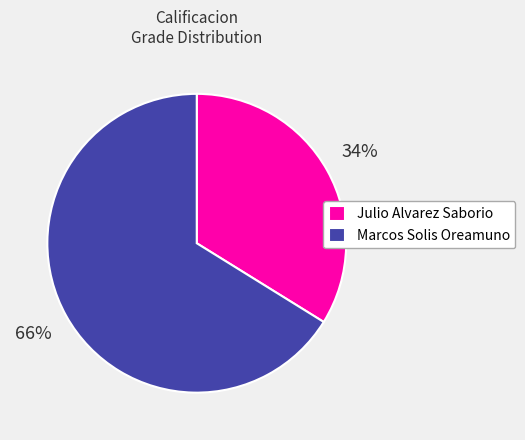

How many slices are in this pie chart?

2